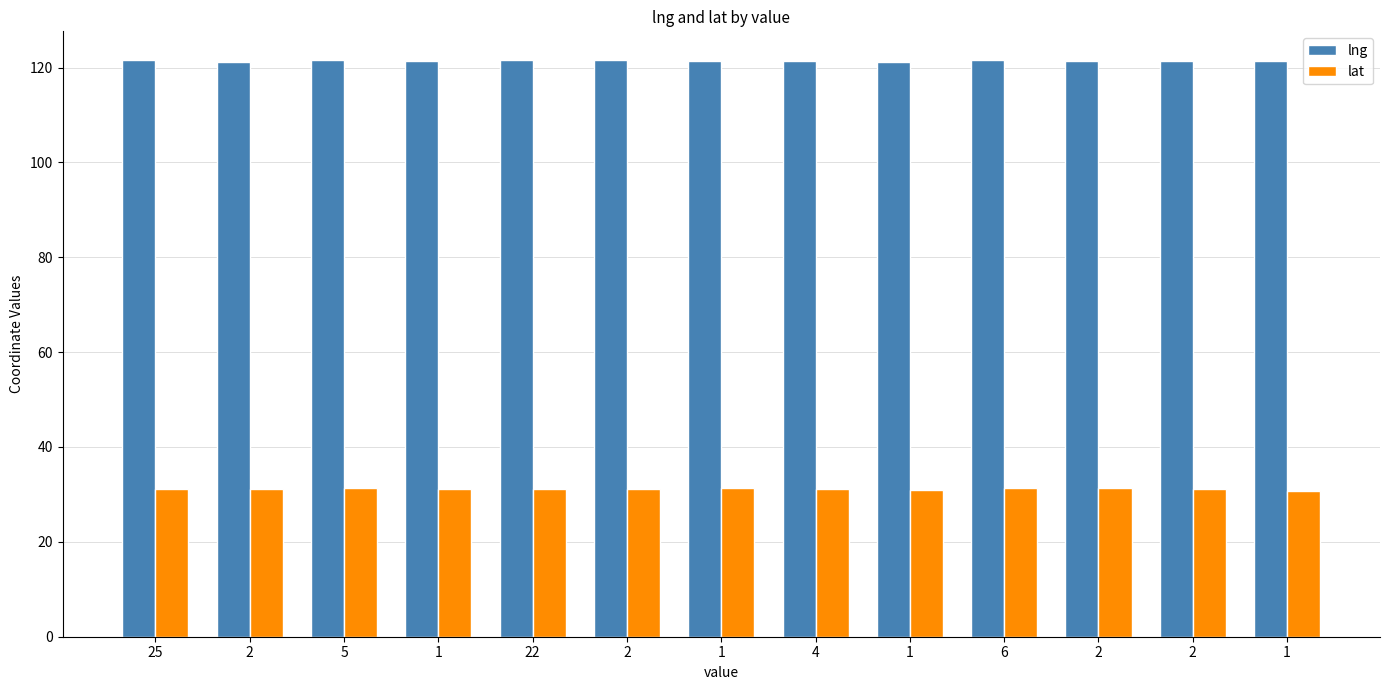

Are the bars horizontal?

No